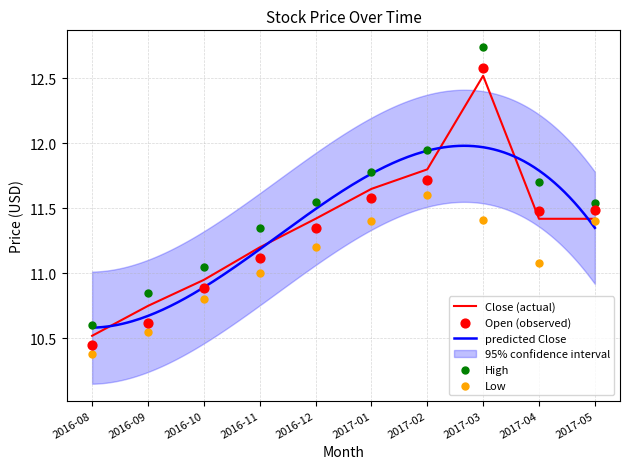

At which category is the sum across all series the highest?

2017-03